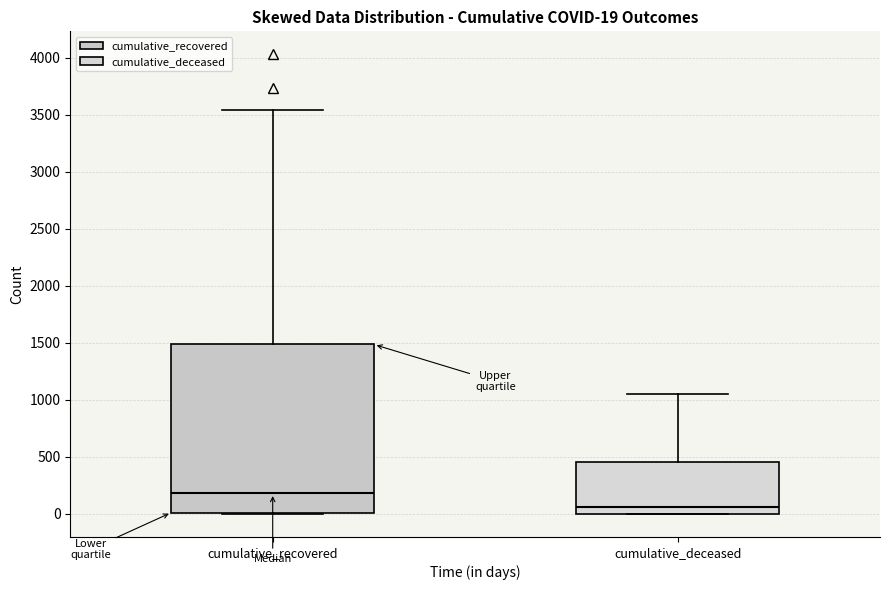

Which box is the tallest, from its lower edge to its upper edge?

cumulative_recovered